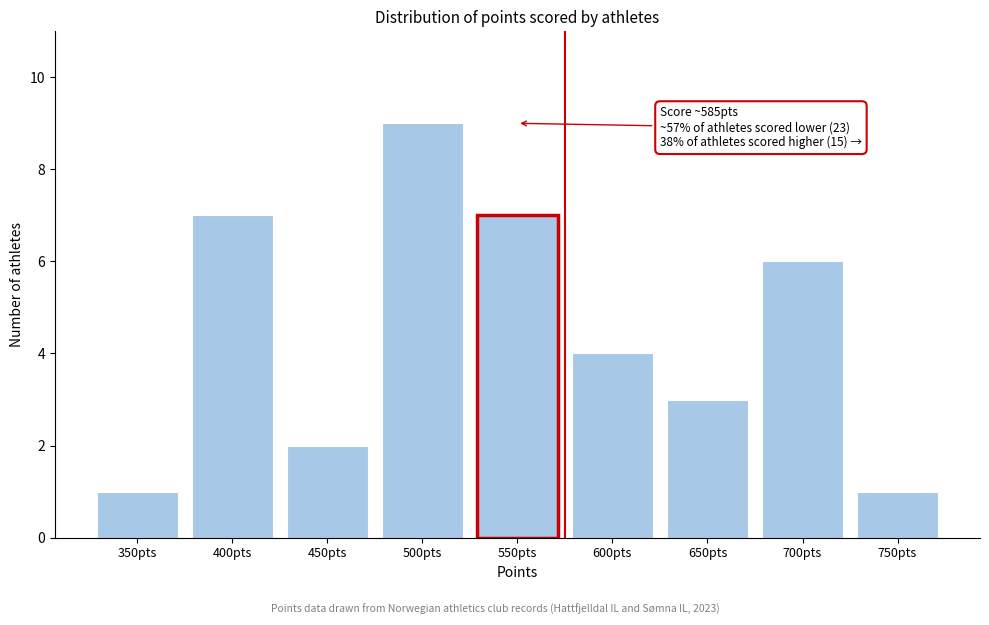

Reading right to left, transcribe all the data shown in this chart.

750pts=1	700pts=6	650pts=3	600pts=4	550pts=7	500pts=9	450pts=2	400pts=7	350pts=1